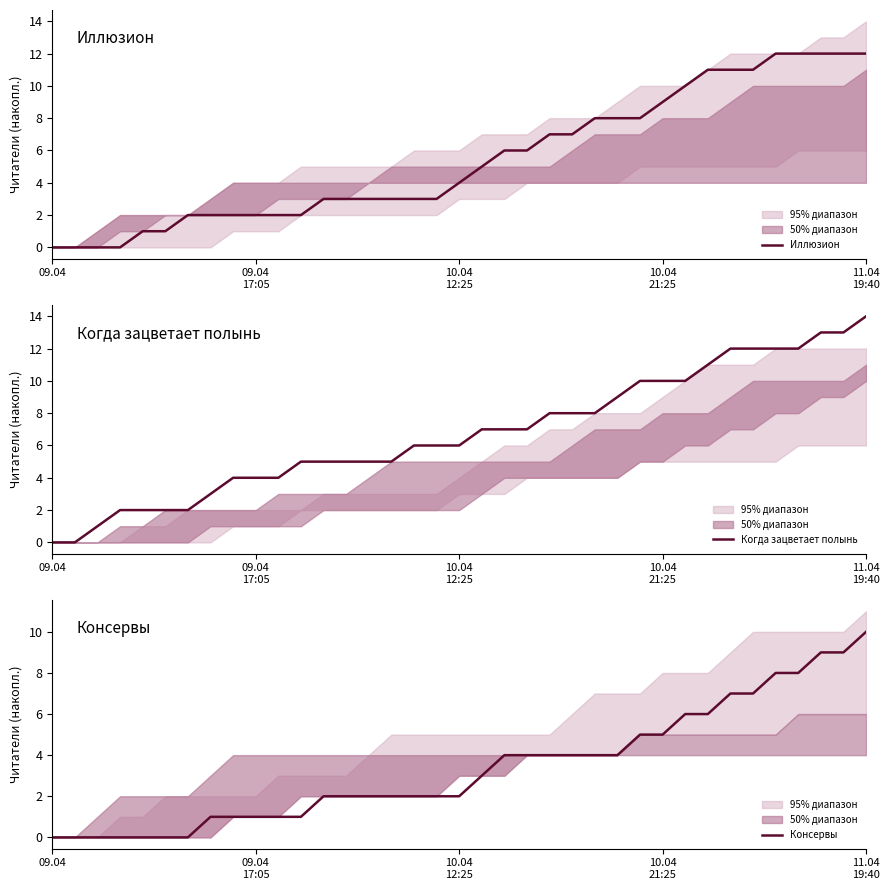

What is the average value of the Когда зацветает полынь series?

7